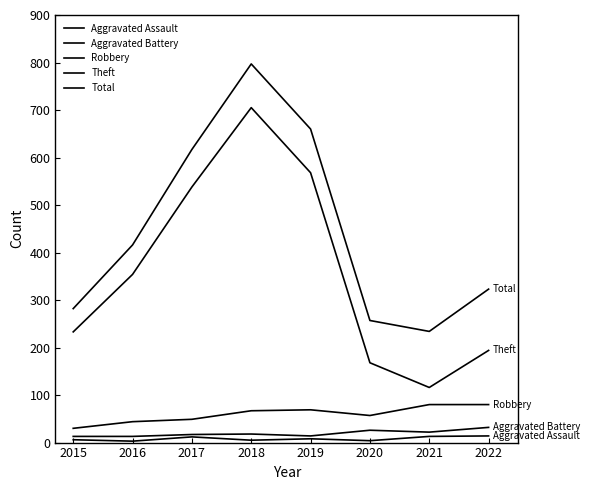

What is the difference between the second highest and minimum values in the Total series?

426